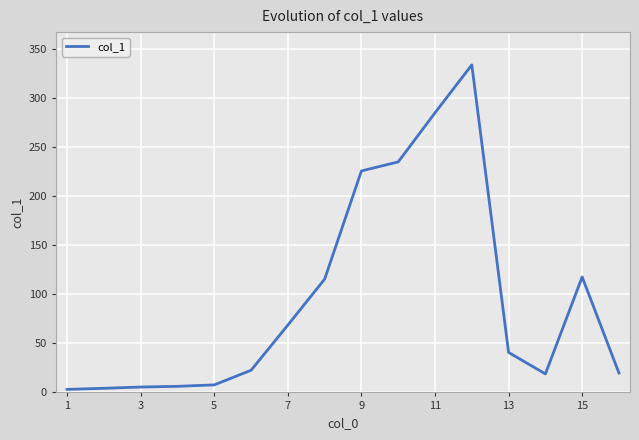

What is the maximum value shown in the chart?

334.2